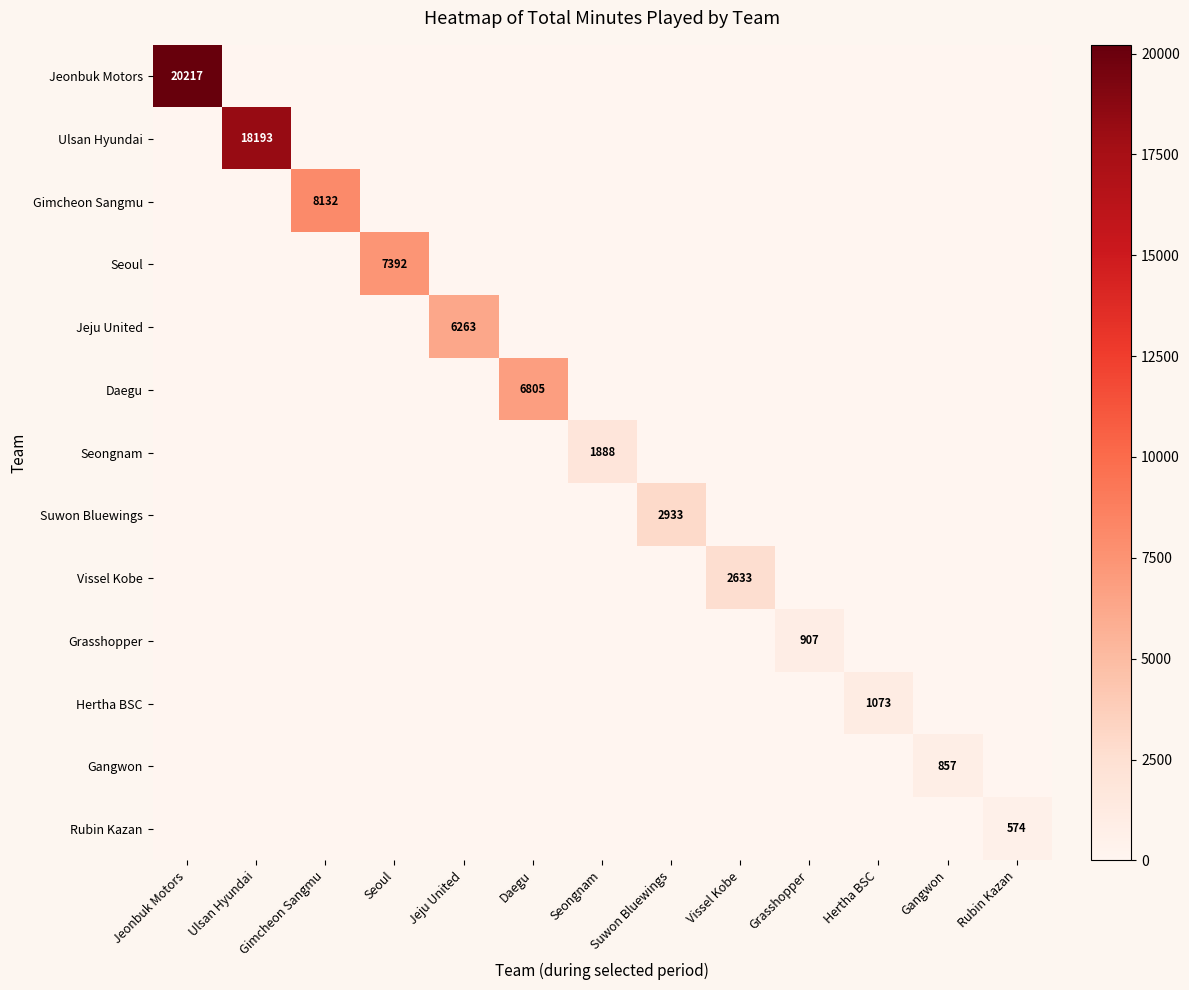

Which series changed the most between Ulsan Hyundai and Gangwon?

Ulsan Hyundai